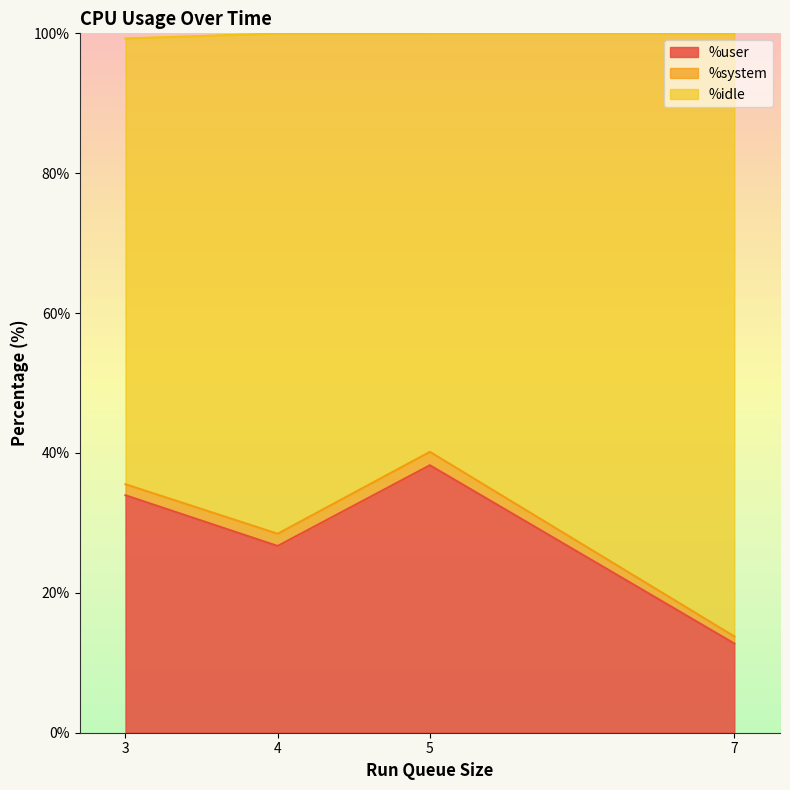

Which series changed the most between 3 and 7?

%idle